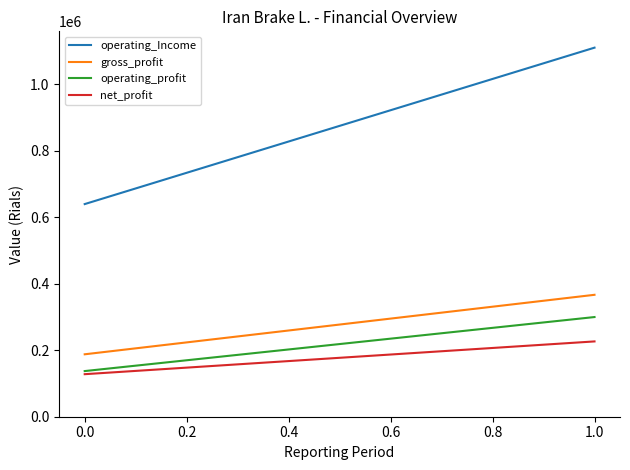

Which series has the largest total across all categories?

operating_Income